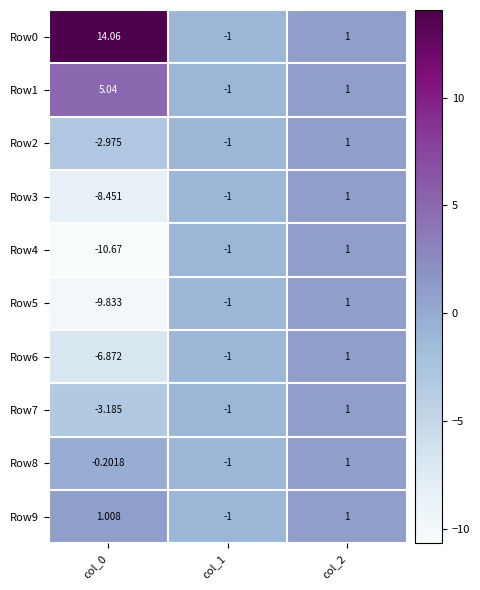

Which series changed the most between col_0 and col_1?

Row0